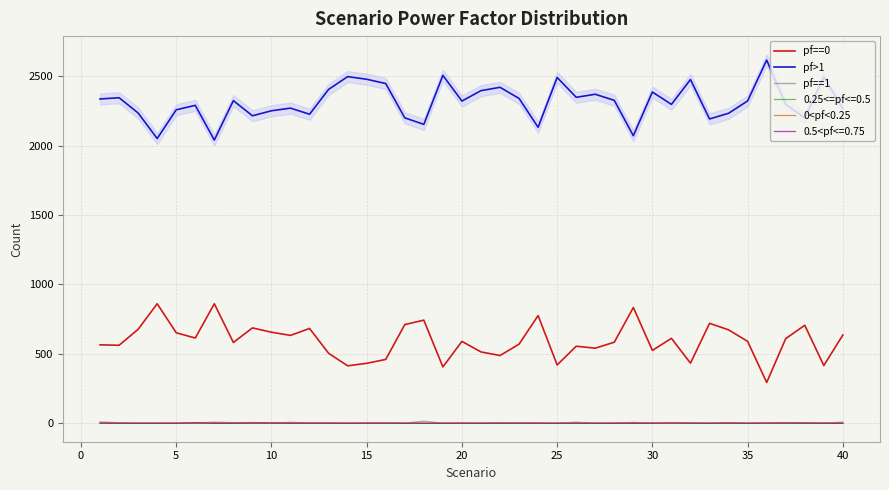

True or false: pf==0 and 0.25<=pf<=0.5 intersect in this chart.

False